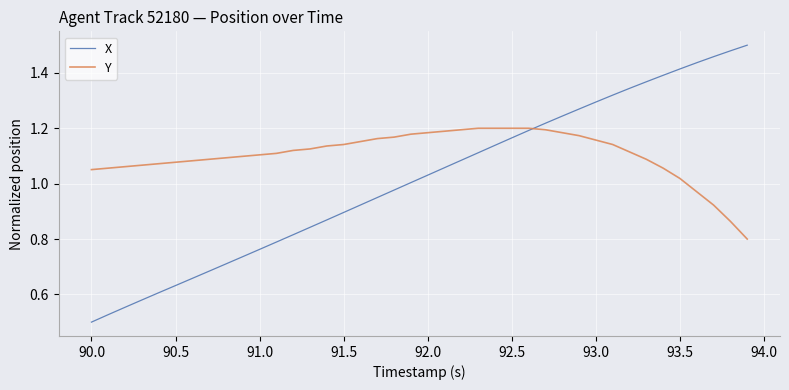

Which series has the widest spread of values?

X